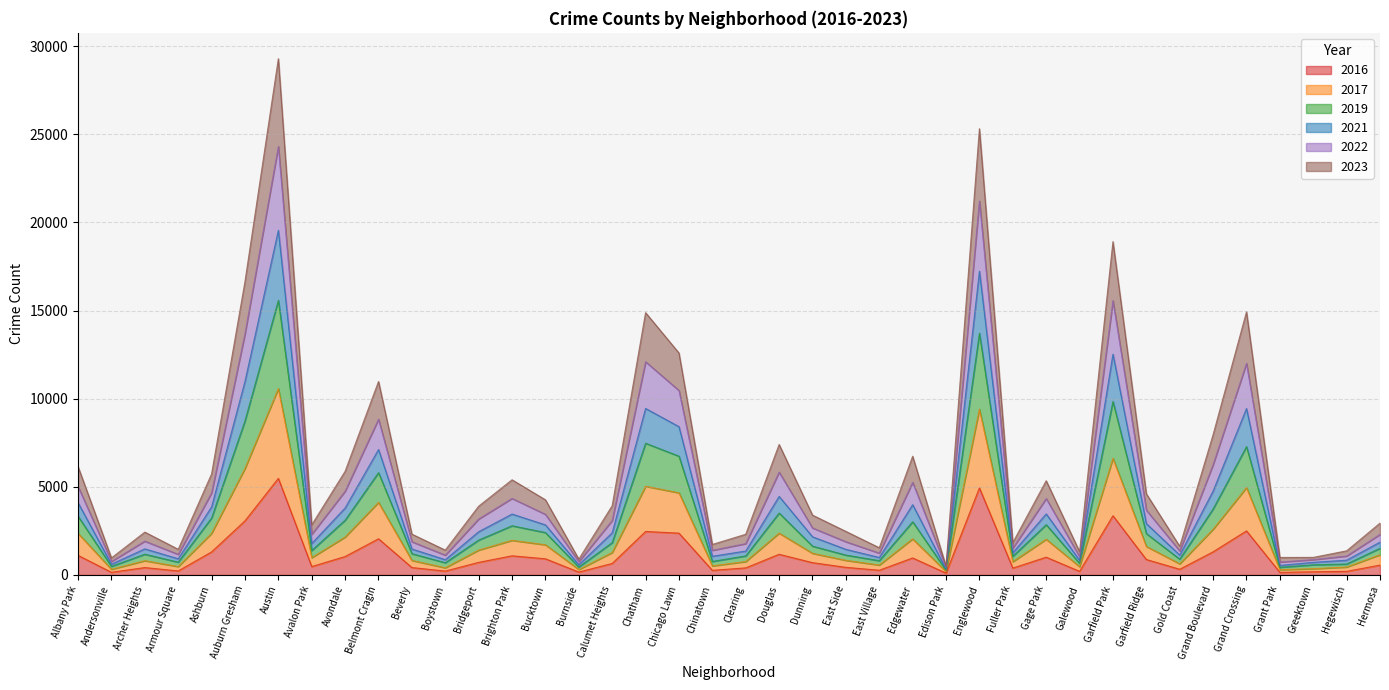

The 2016 series shows 965 at Edgewater. True or false?

True